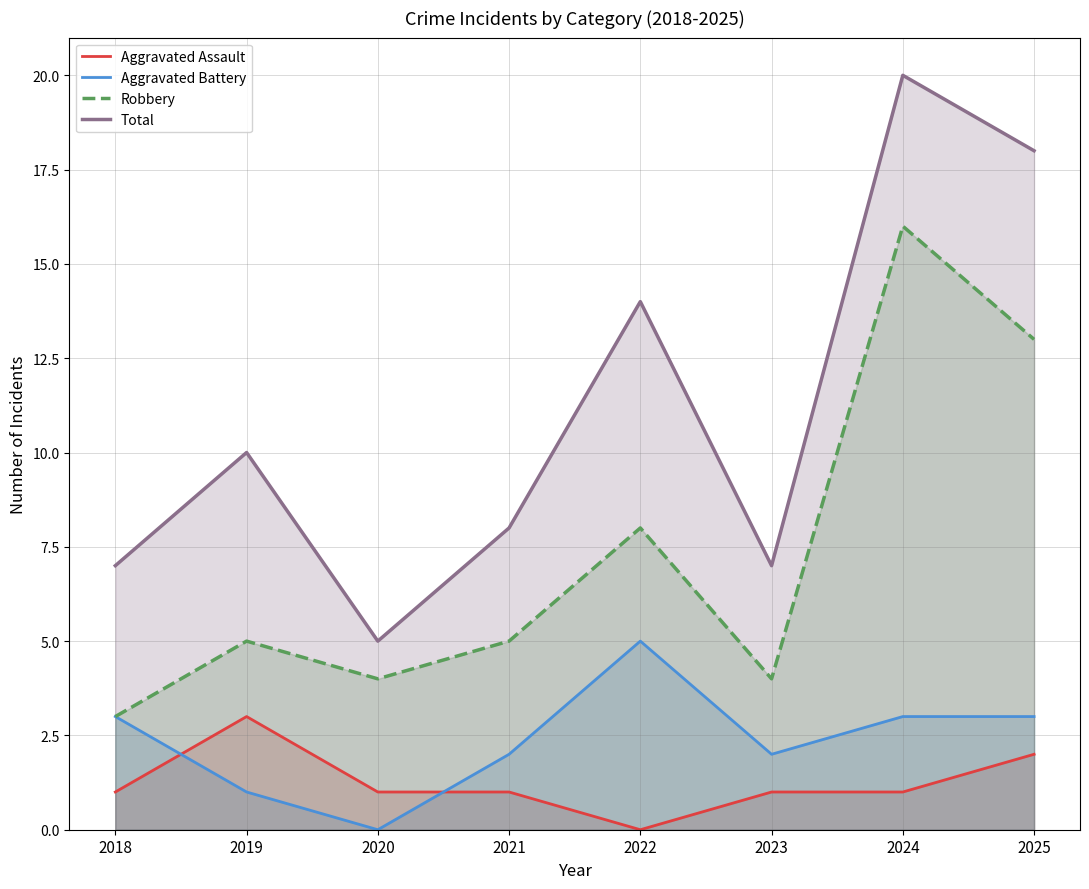

List the labels in order of Aggravated Assault value, largest first.

2019, 2025, 2018, 2020, 2021, 2023, 2024, 2022